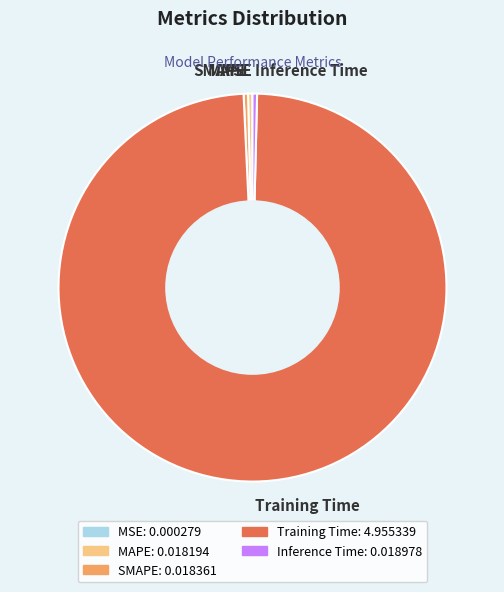

Do Training Time and MAPE together represent more than half of the pie?

Yes